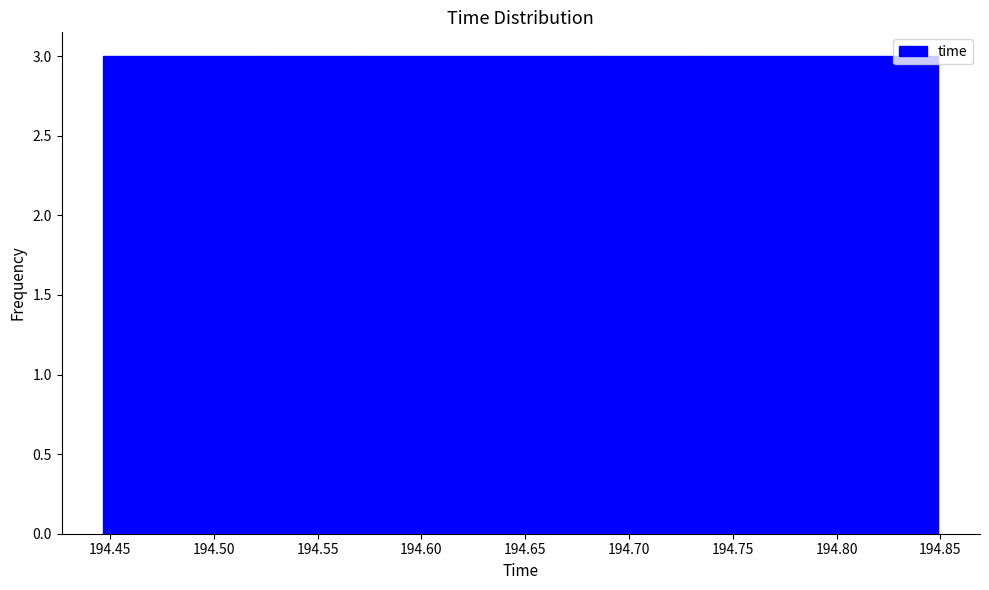

Reading left to right, transcribe this chart: for each bar, give the range it covers on the x-axis and its height. Neither the bar edges nor the heights are printed on the chart, so give them approximately, as read against the axes.

194.445 to 194.485: 3
194.485 to 194.525: 3
194.525 to 194.565: 3
194.565 to 194.610: 3
194.610 to 194.650: 3
194.650 to 194.690: 3
194.690 to 194.730: 3
194.730 to 194.770: 3
194.770 to 194.810: 3
194.810 to 194.850: 3